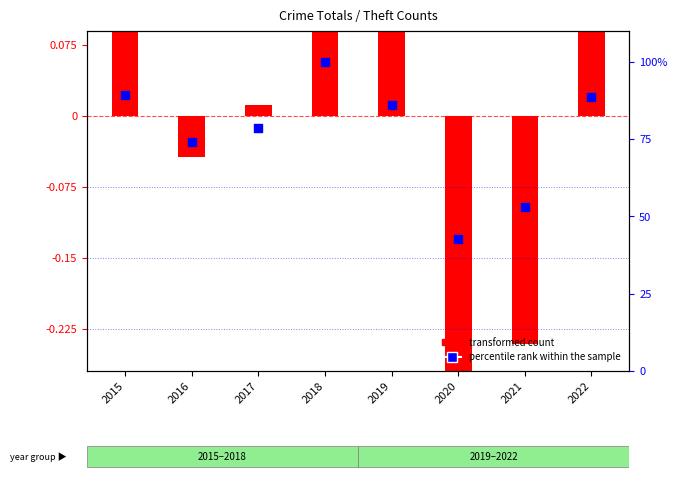

Approximately how many times larger is the value at 2017 compared to 2019?

0.9